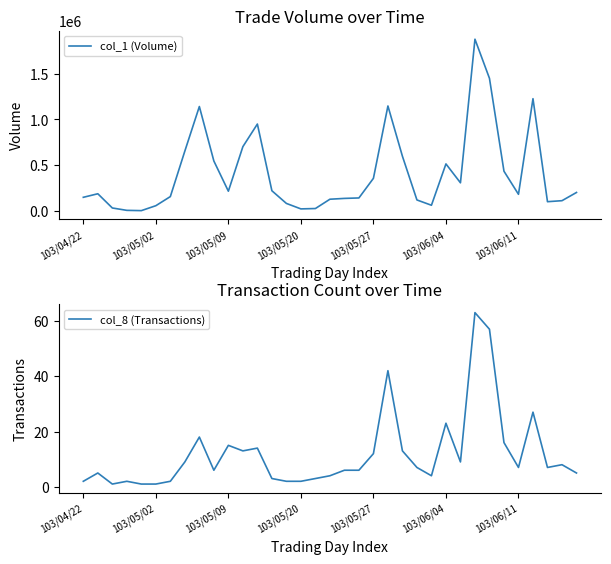

True or false: col_8 (Transactions) and col_1 (Volume) intersect in this chart.

False